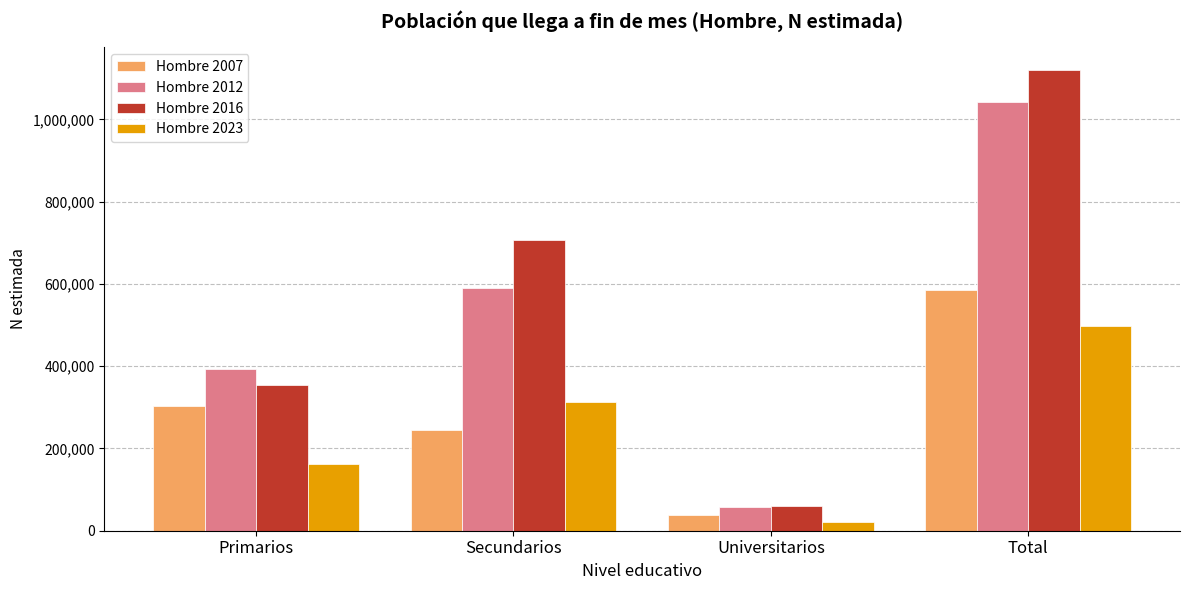

Reading left to right, list all the values displayed in this chart.

Hombre 2007: 302672	243797	37672	584141
Hombre 2012: 394020	590063	58096	1042178
Hombre 2016: 354723	705630	59179	1119533
Hombre 2023: 163287	313193	22260	498739